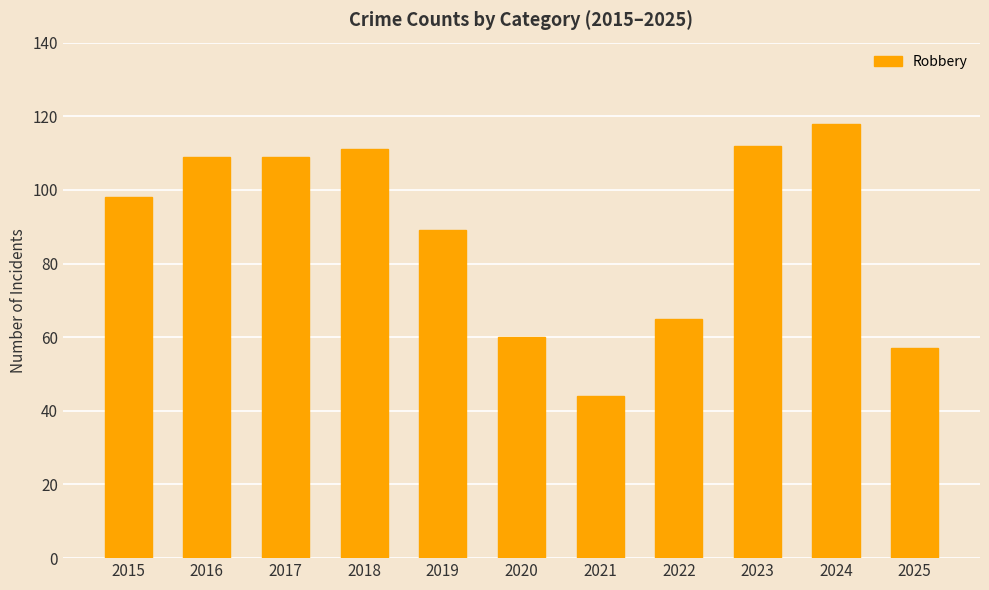

What value does the data have at 2018, to the nearest 10?

110